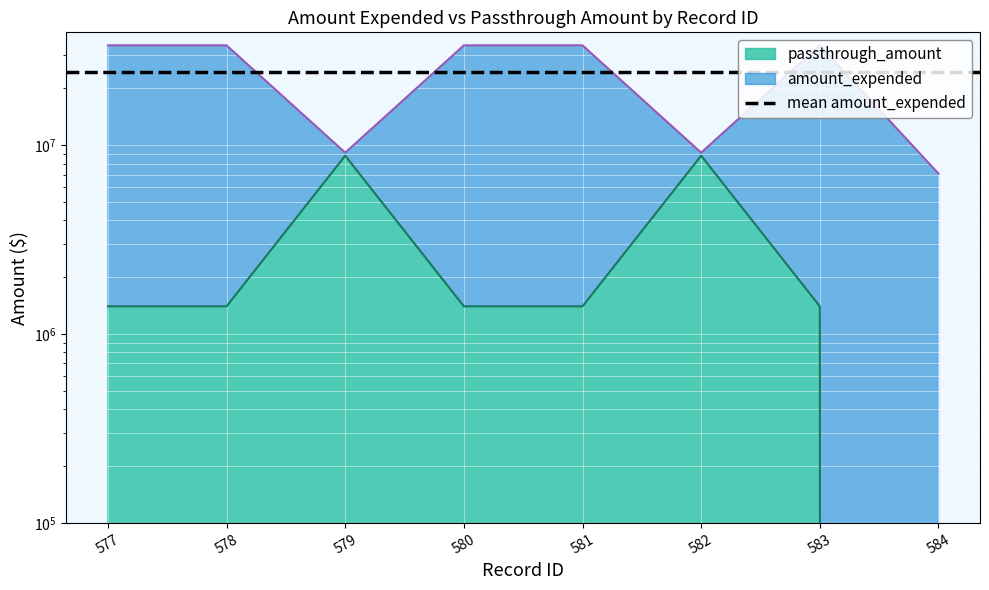

What is the difference between the second highest and second lowest values in the amount_expended series?

24661556